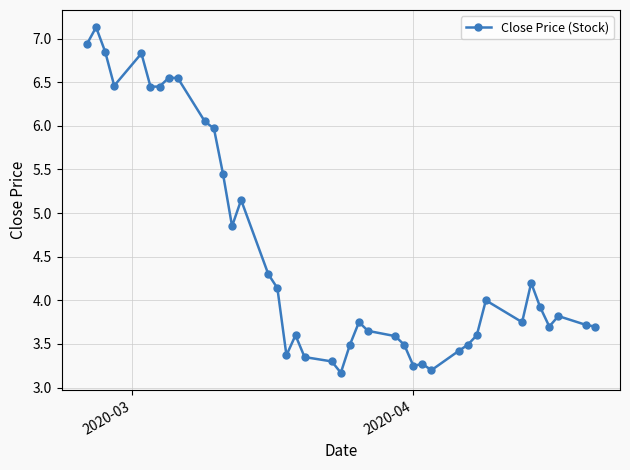

What is the maximum value shown in the chart?

7.1